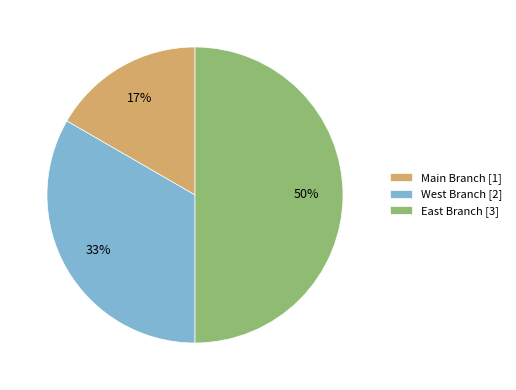

Rank the categories by value from lowest to highest.

Main Branch, West Branch, East Branch